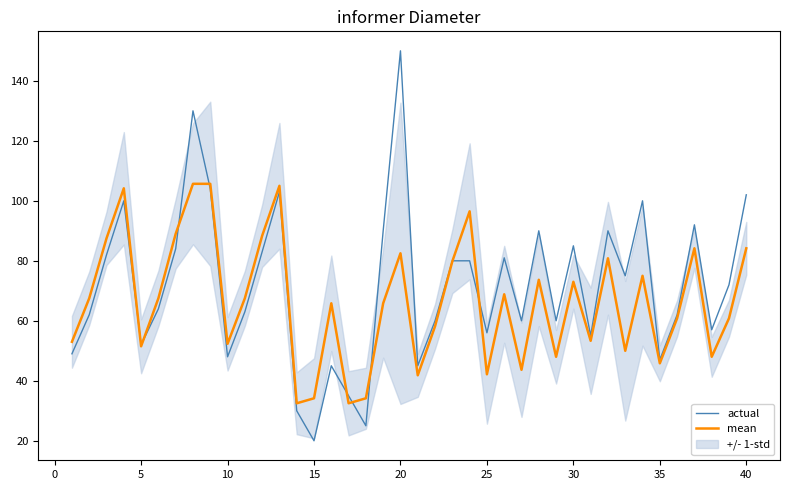

What is the lowest value of the actual series?

20.0